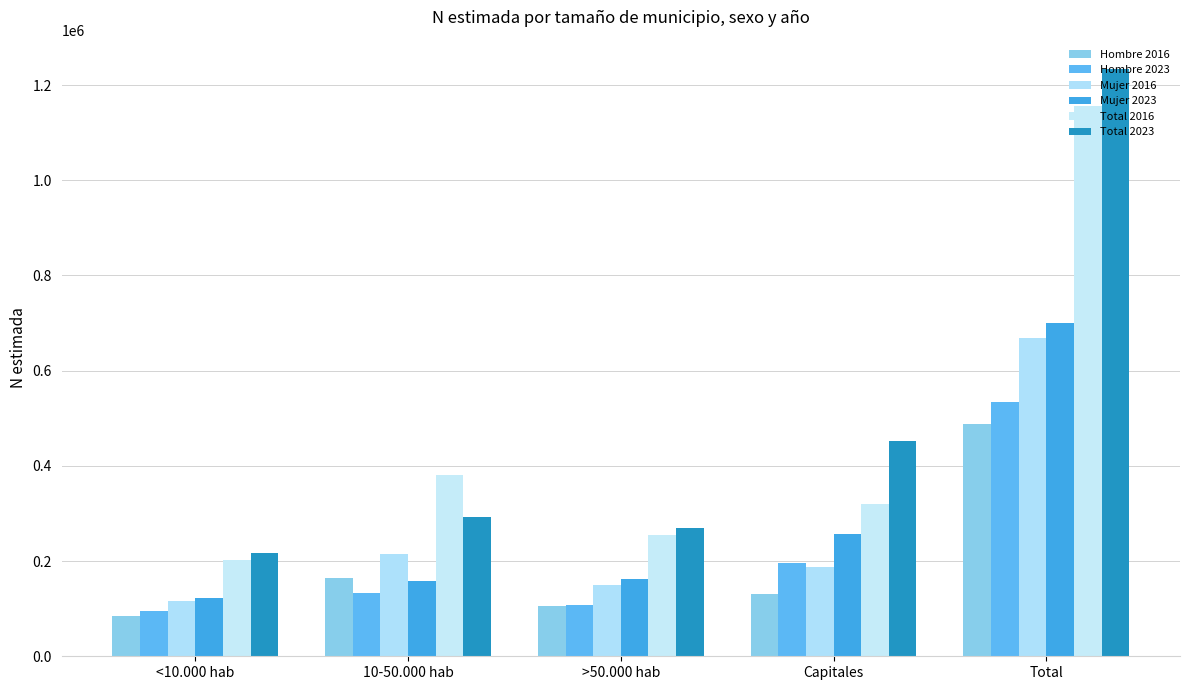

At which category does the chart reach its minimum across all series?

<10.000 hab